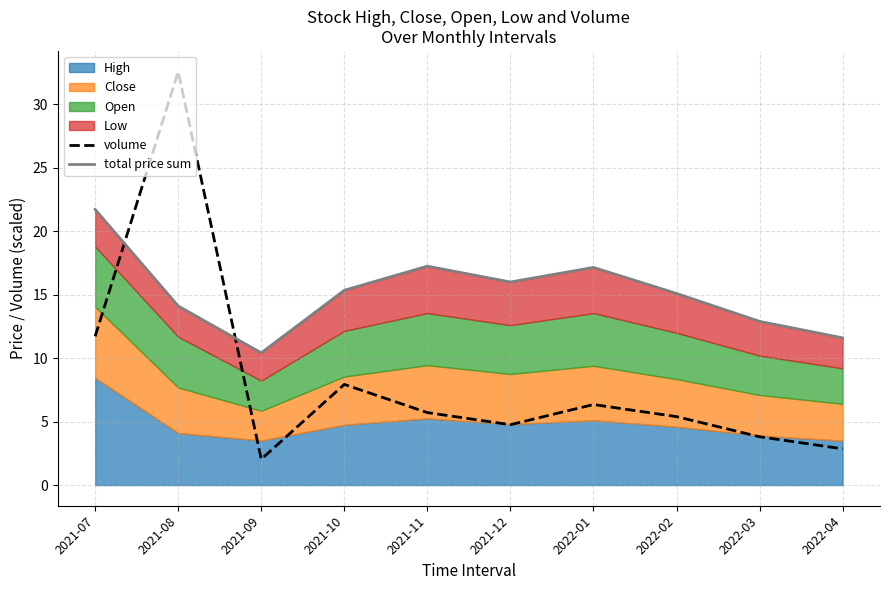

After their last crossing, which series has the higher values: total price sum or volume?

total price sum